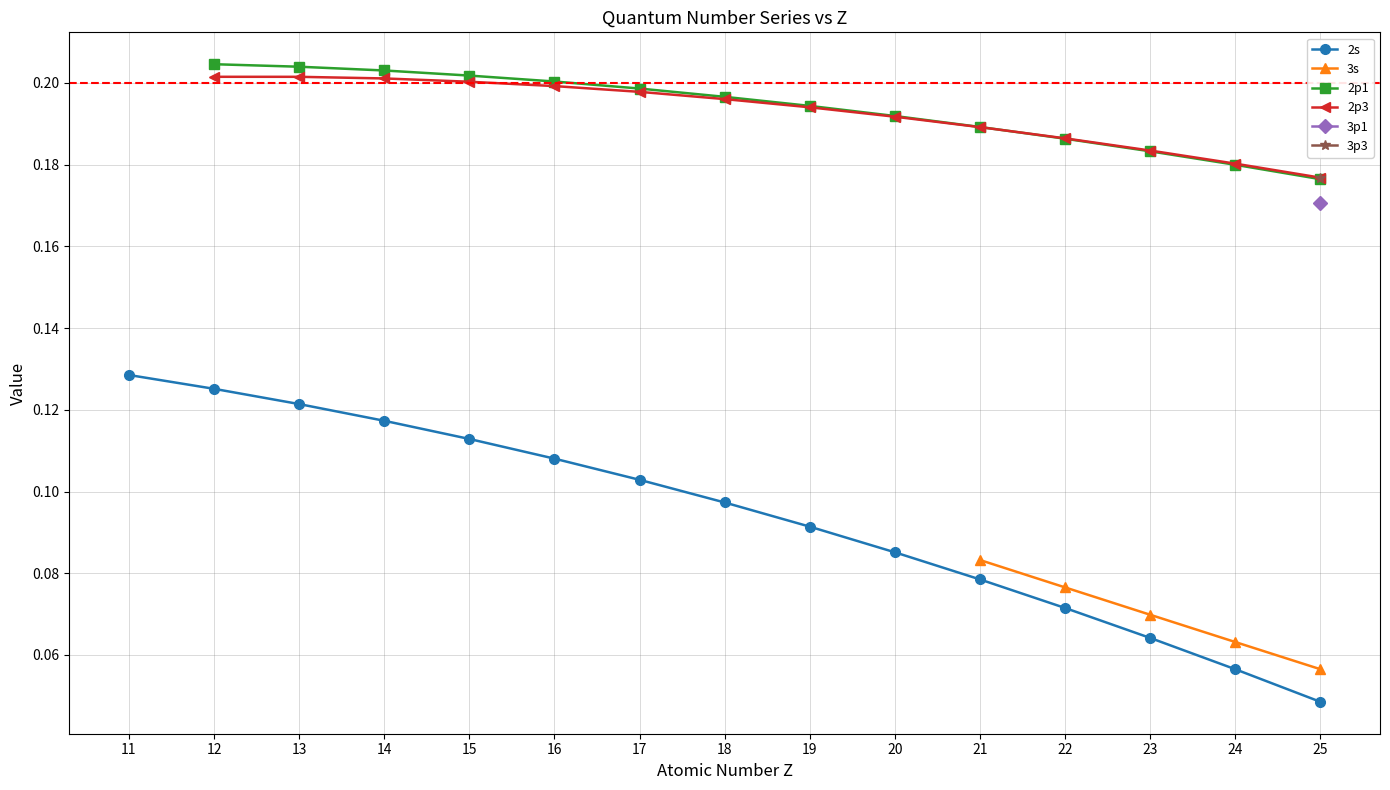

True or false: 2s has more than 2 interior local peaks.

False